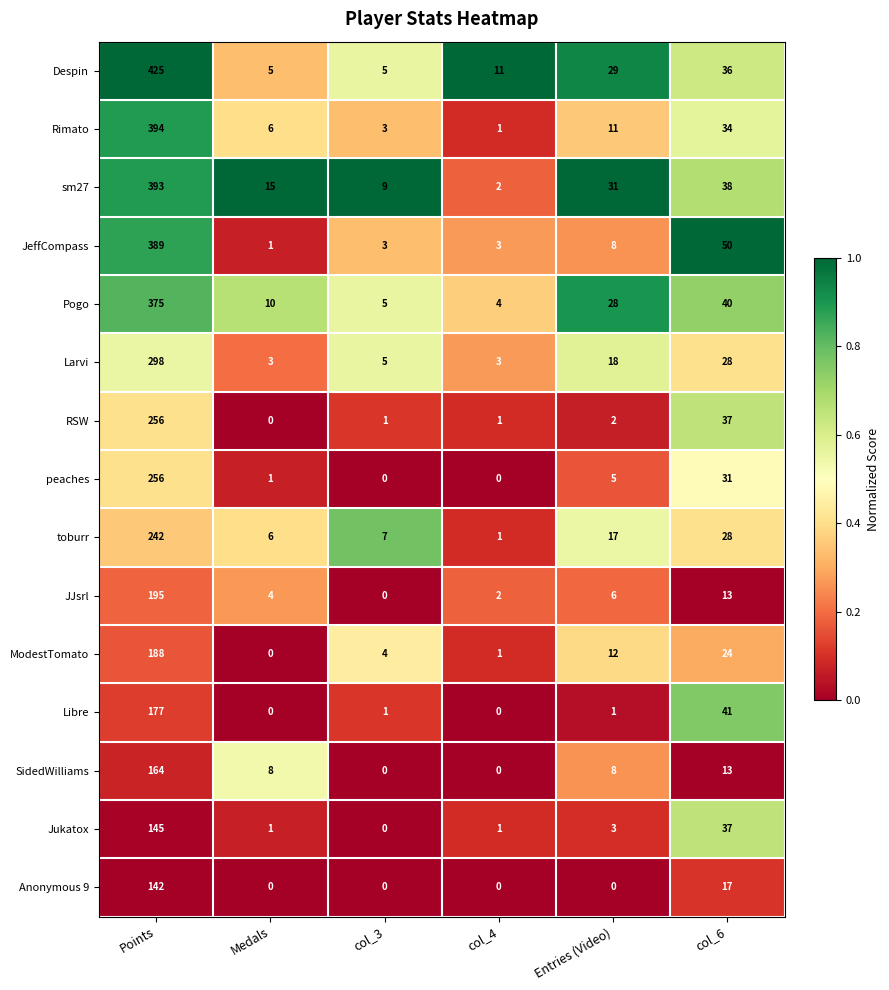

The value of SidedWilliams at Points is 68. True or false?

False